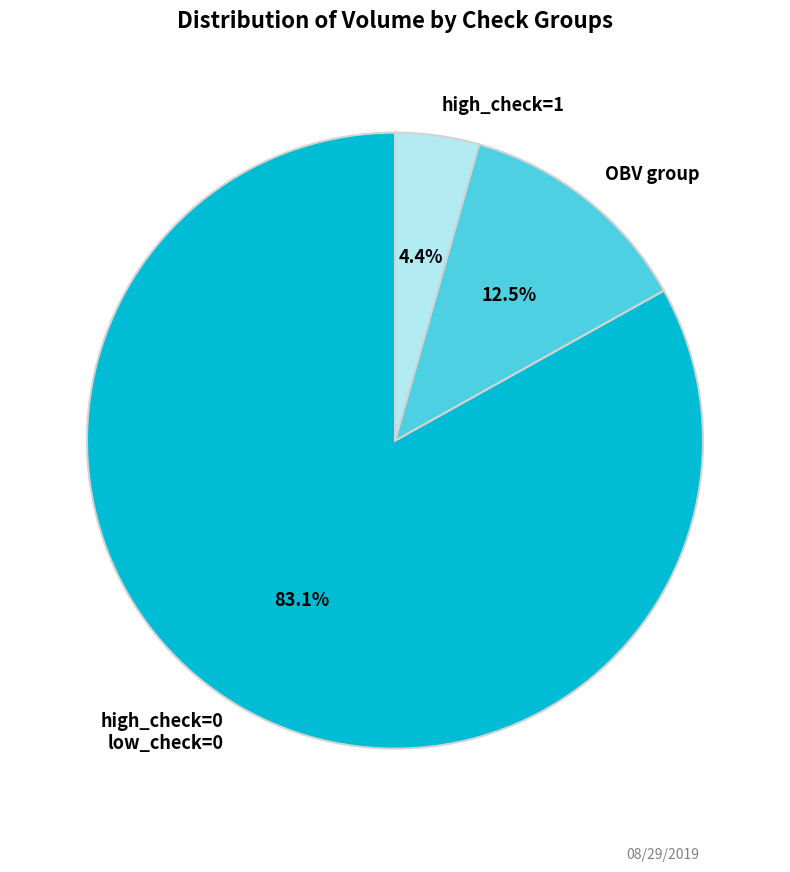

Combined, do high_check=1 and high_check=0 low_check=0 account for over 50%?

Yes